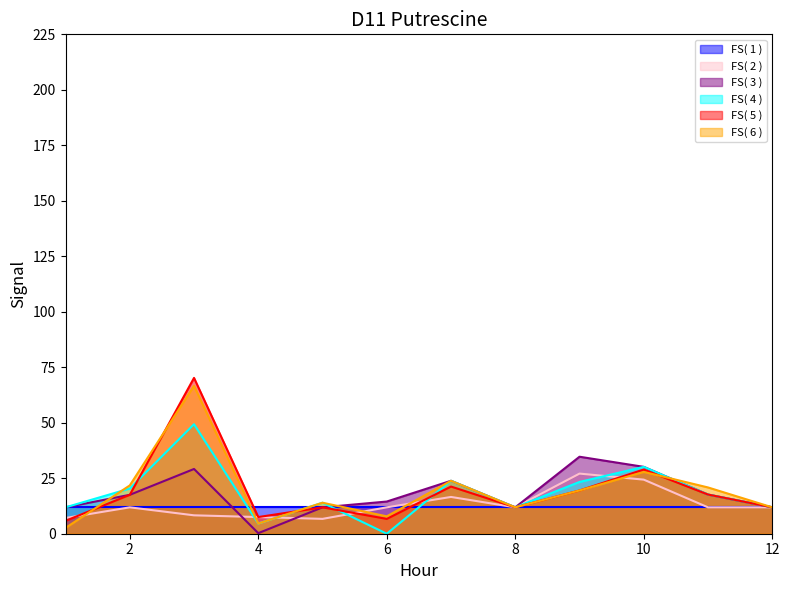

In FS( 2 ), how many points are higher than both neighbors (excluding endpoints)?

3